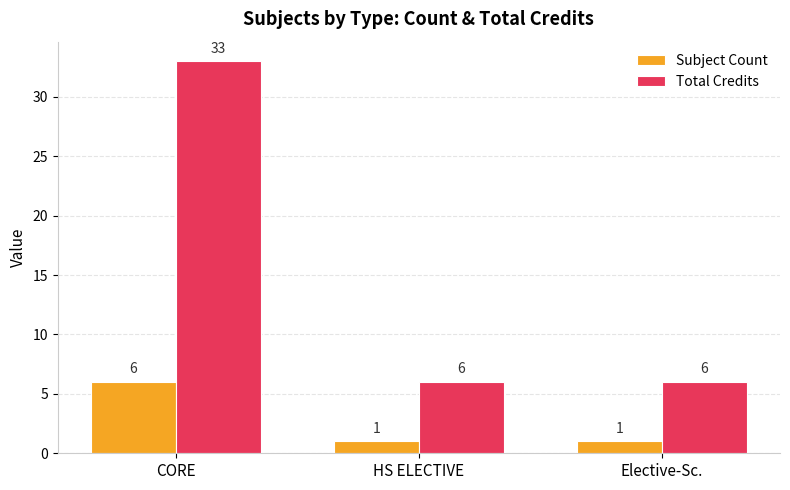

Is the value of Total Credits at CORE greater than the value of Subject Count at Elective-Sc.?

Yes